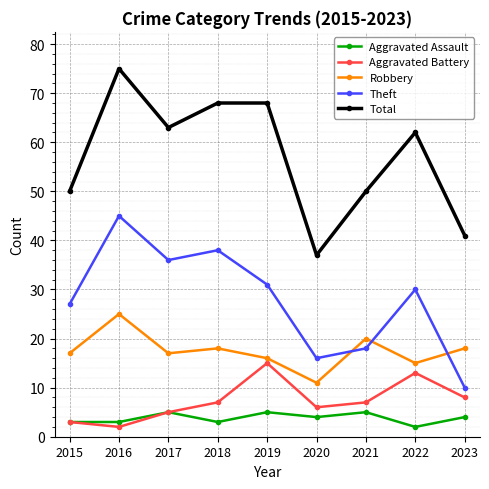

How many values in the Total series are below 62?

4